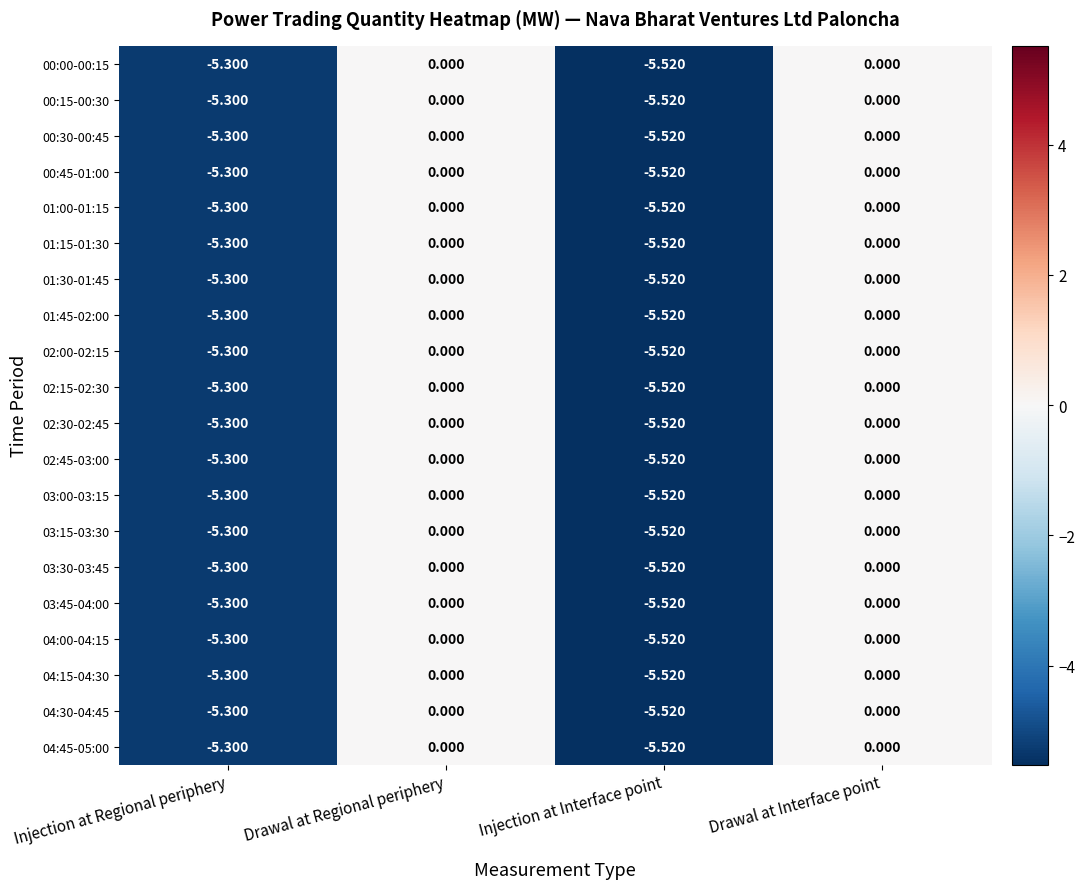

At which category does the chart reach its minimum across all series?

Injection at Interface point